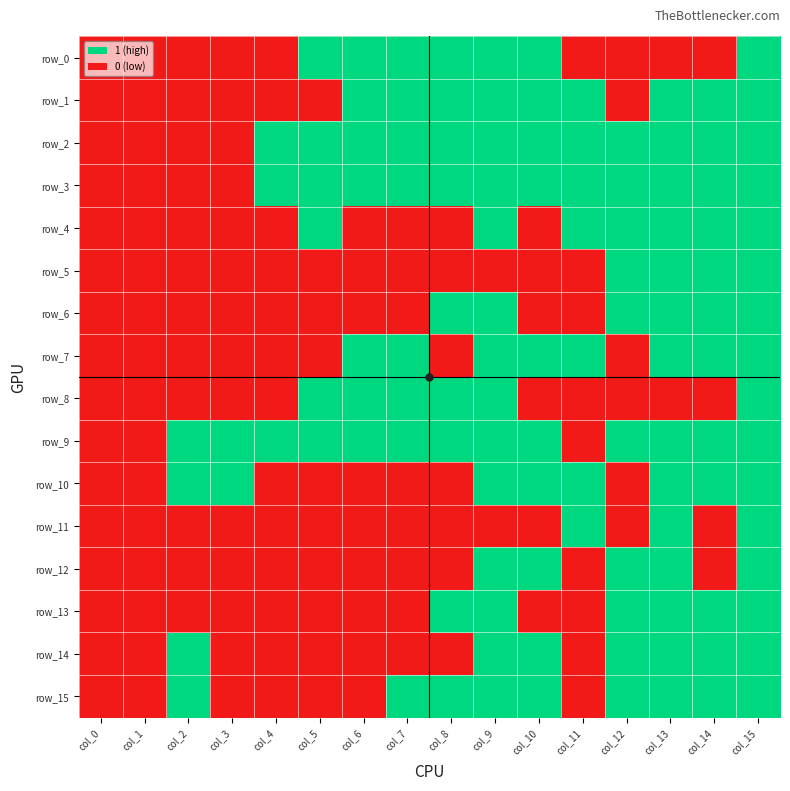

True or false: row_1 has a value of 0 at col_1.

True